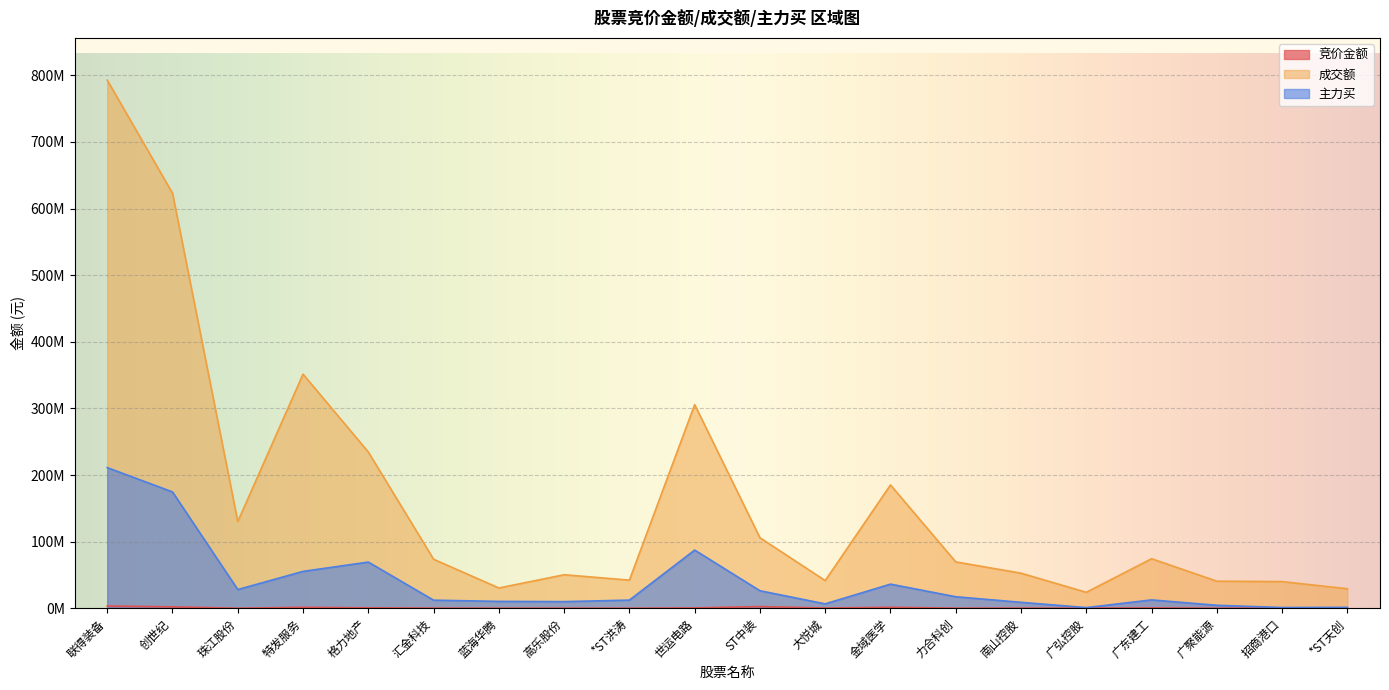

How many distinct data groups are displayed?

3